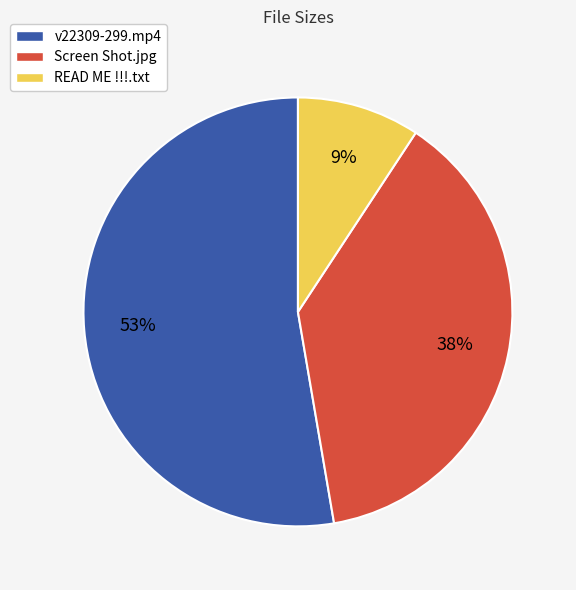

What percentage is the Screen Shot.jpg slice, to the nearest percent?

38%